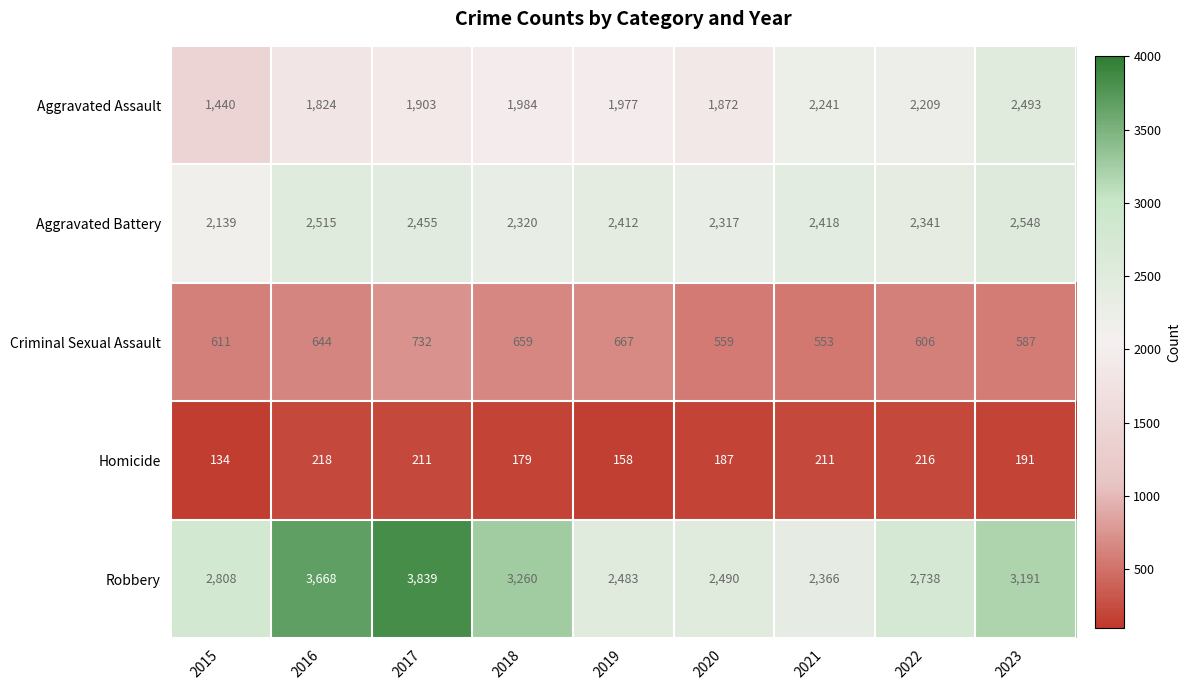

What is the maximum value shown in the chart?

3839